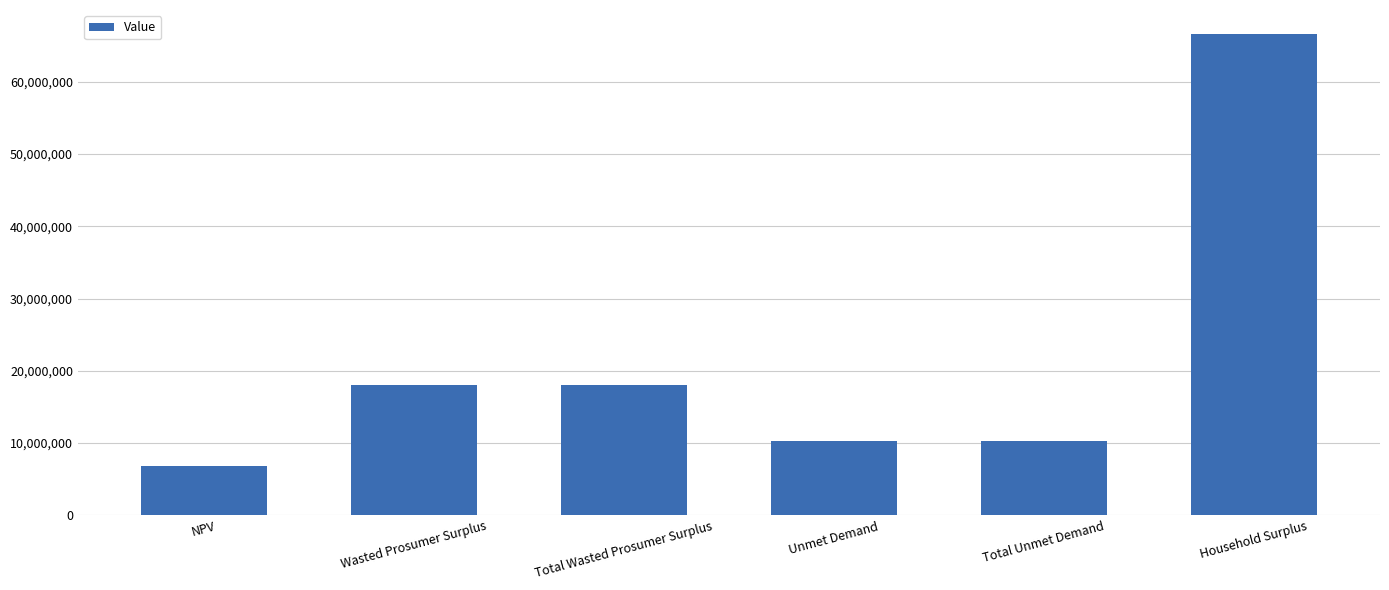

Is it true that the value at Household Surplus is 66611310.6?

True